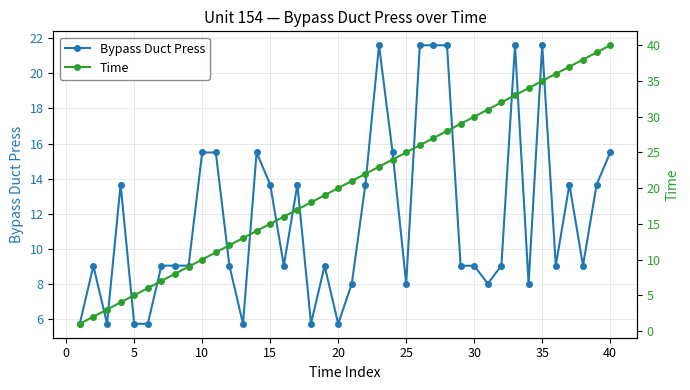

Which series has the widest spread of values?

Time